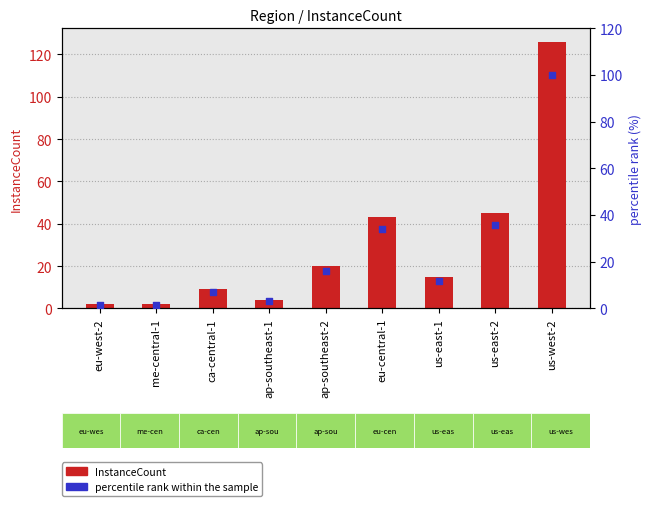

Which series has the largest Y range (max minus min)?

InstanceCount